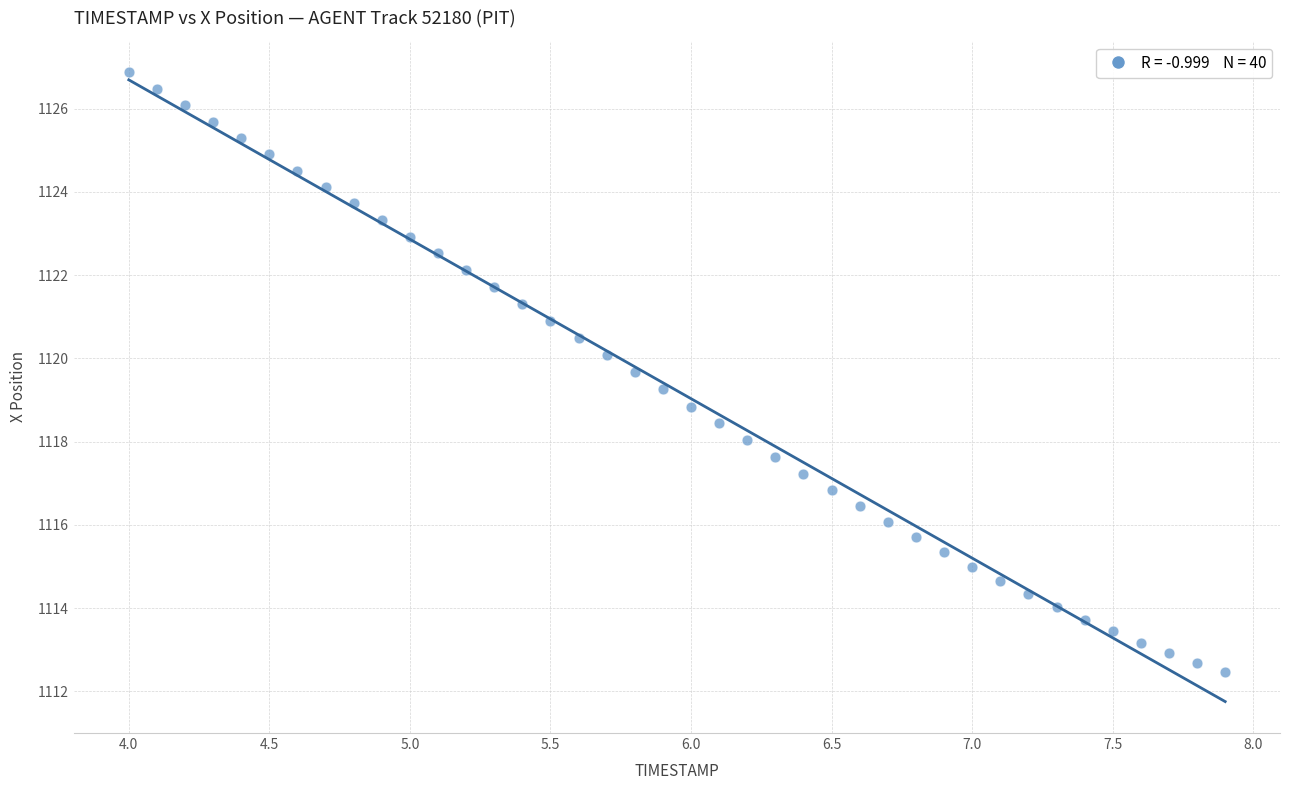

What is the range of X values (max minus min)?

3.9